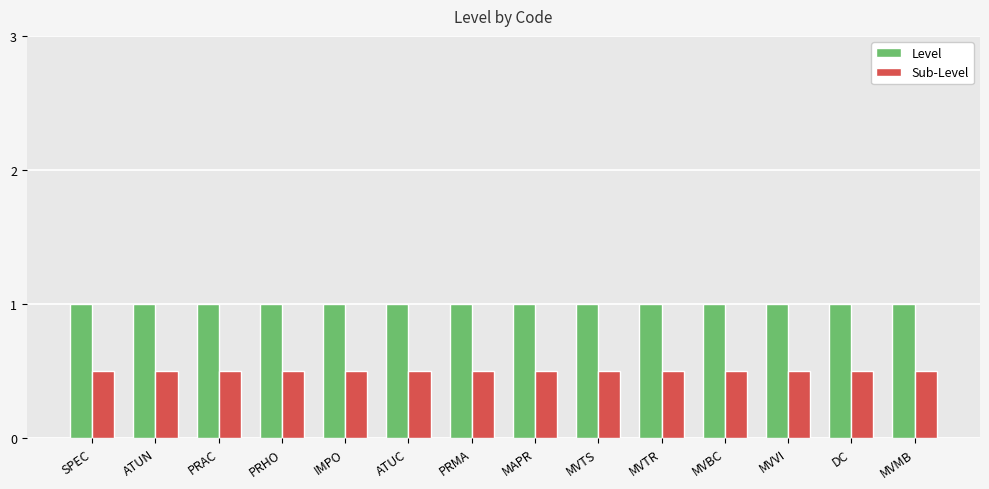

List the series in order of their peak value, lowest first.

Sub-Level, Level